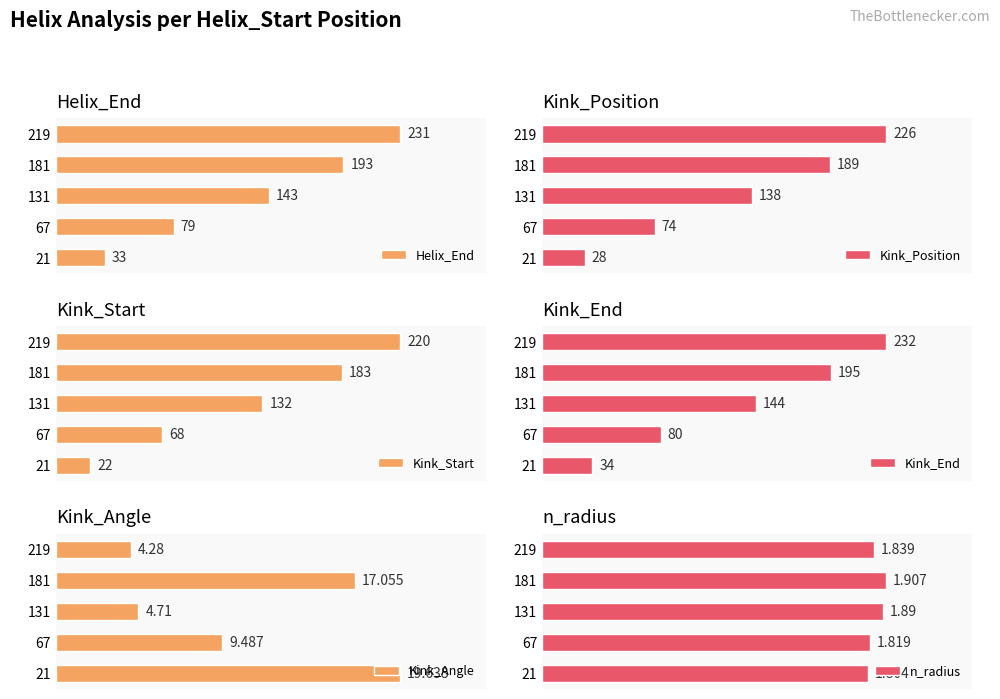

Reading right to left, extract all data points from this chart.

Helix_End: 231.0	193.0	143.0	79.0	33.0
Kink_Position: 226.0	189.0	138.0	74.0	28.0
Kink_Start: 220.0	183.0	132.0	68.0	22.0
Kink_End: 232.0	195.0	144.0	80.0	34.0
Kink_Angle: 4.3	17.1	4.7	9.5	19.6
n_radius: 1.8	1.9	1.9	1.8	1.8